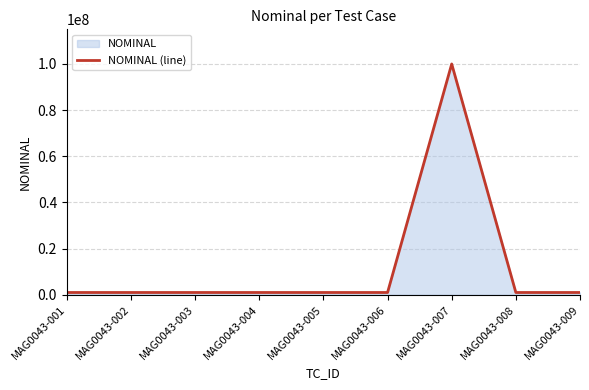

Is it true that the value at MAG0043-001 is 282960?

False